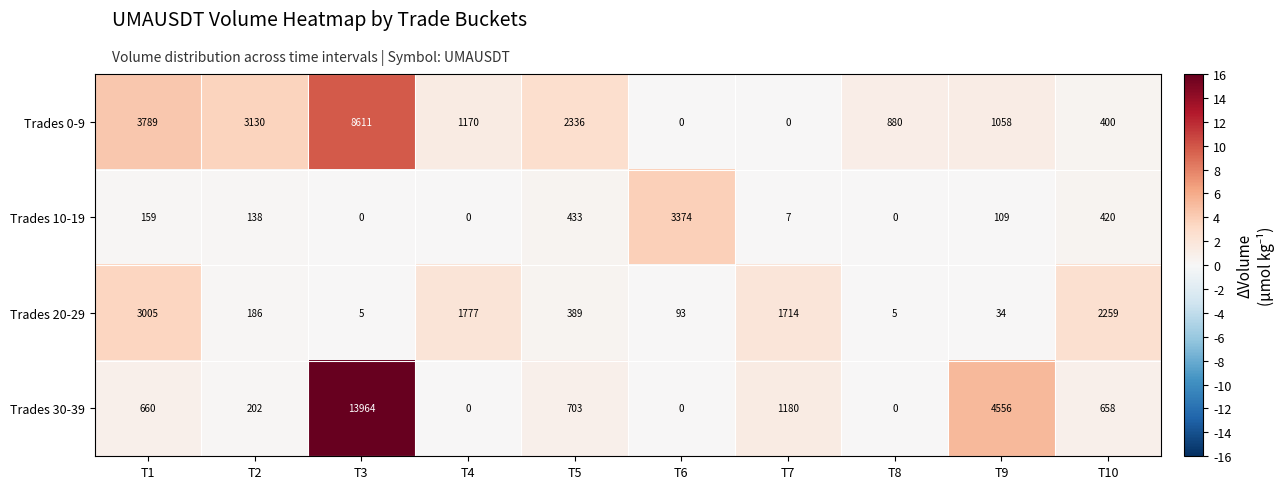

Which series has the widest spread of values?

Trades 30-39